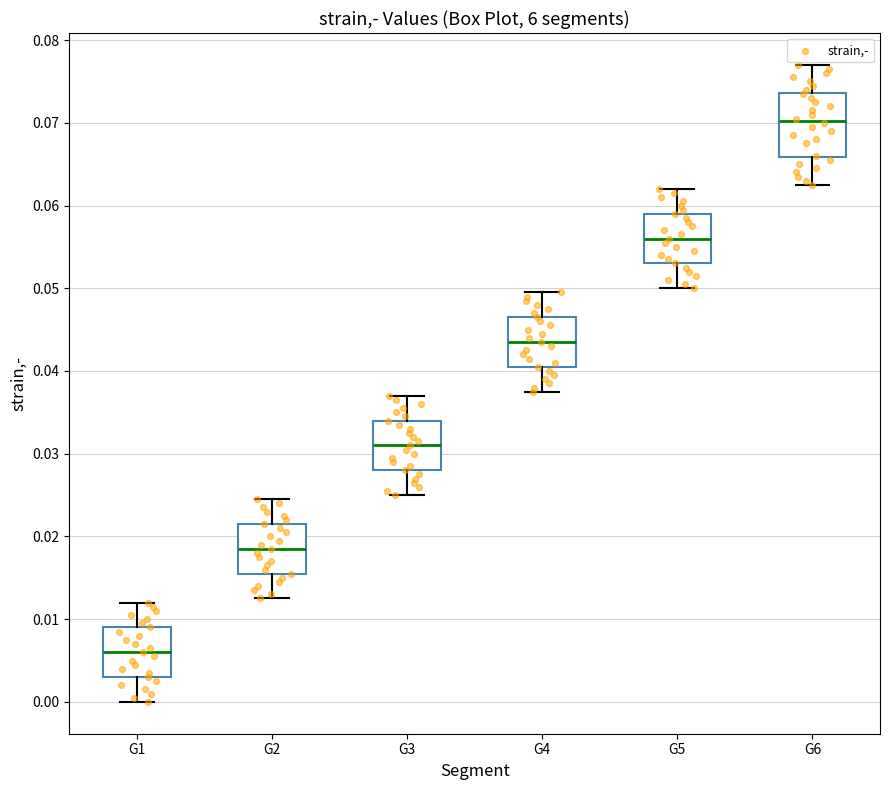

Where does the lower whisker of the box for G4 end on the y-axis? The values are not printed on the chart, so give them approximately, as read against the axis.

0.038